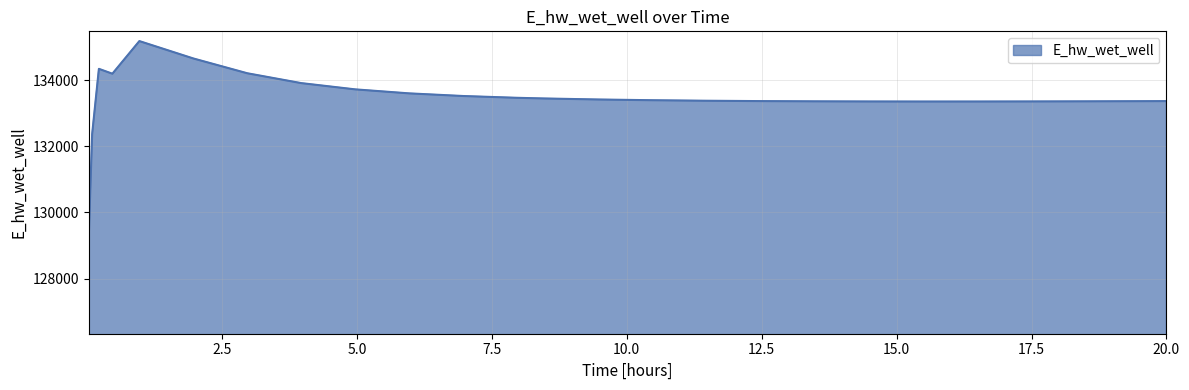

What is the greatest value displayed?

135181.1